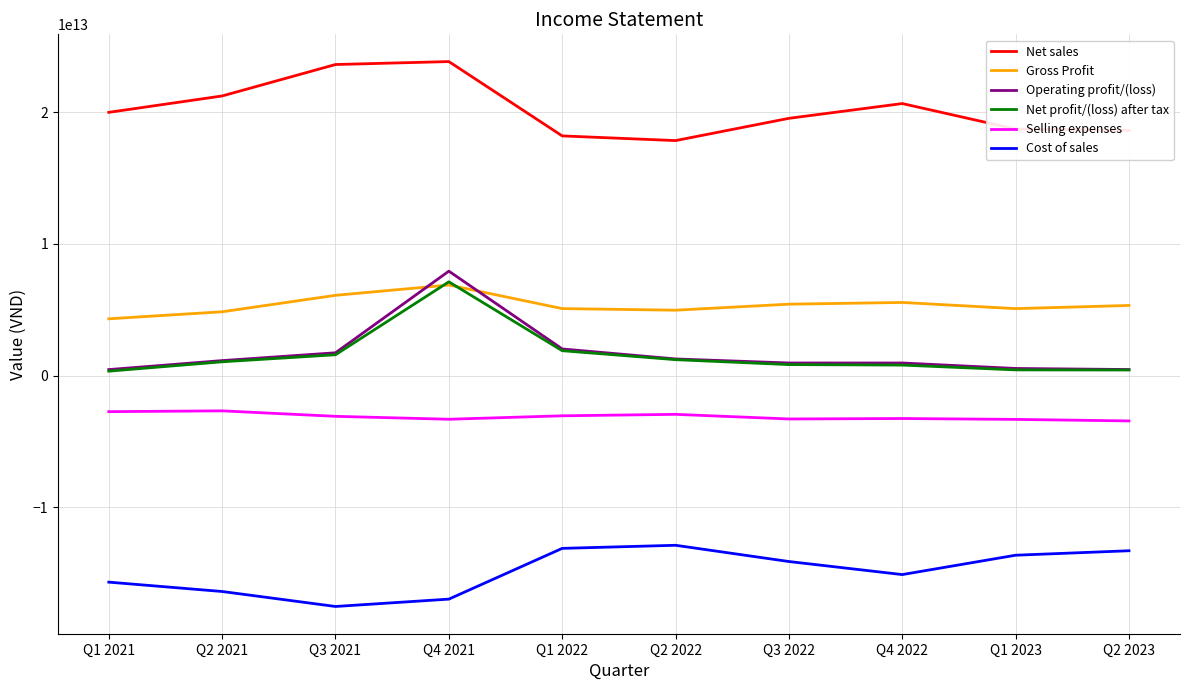

How many lines are shown in the chart?

6